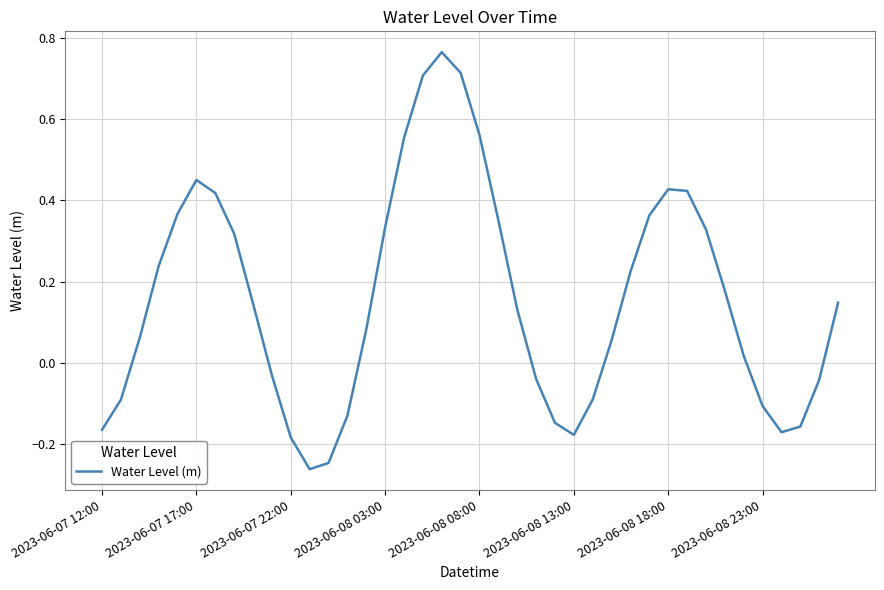

What is the difference between the maximum and minimum values?

1.0